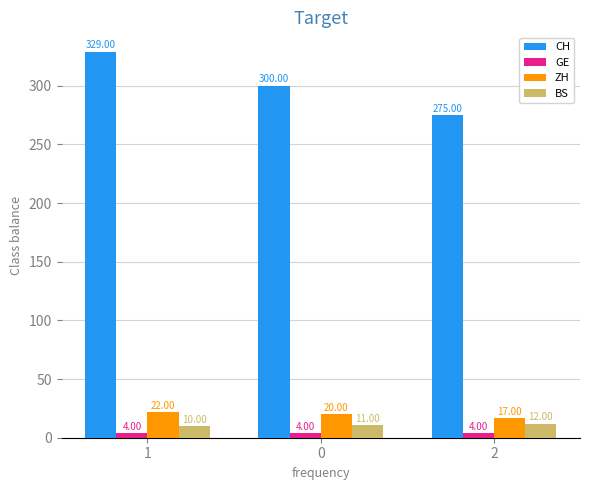

How many bars are there in each group?

4